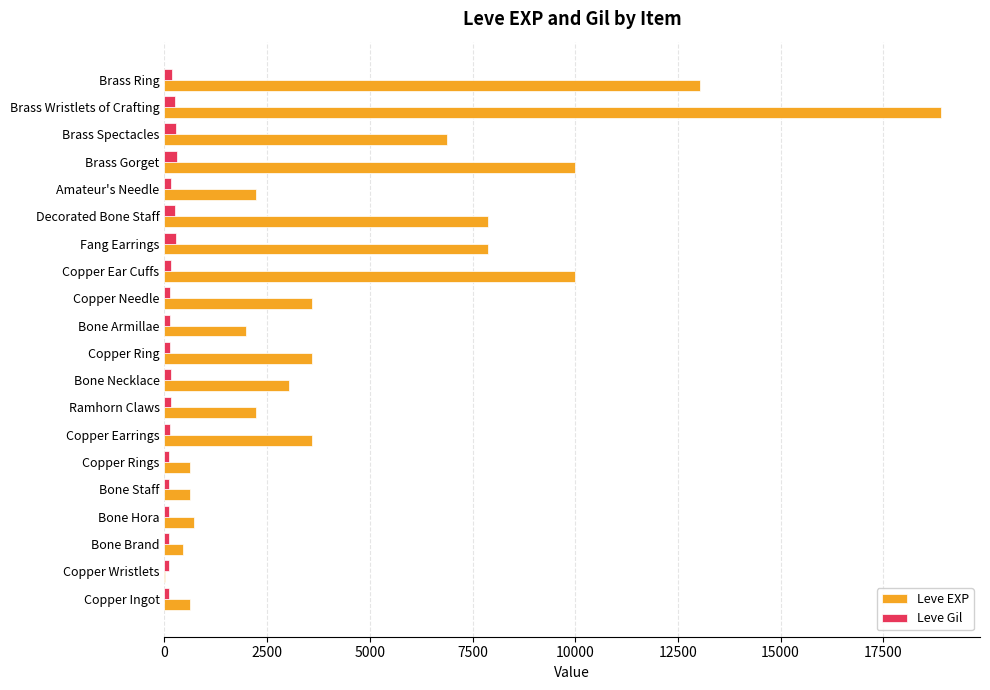

What is the maximum value for Leve Gil?

293